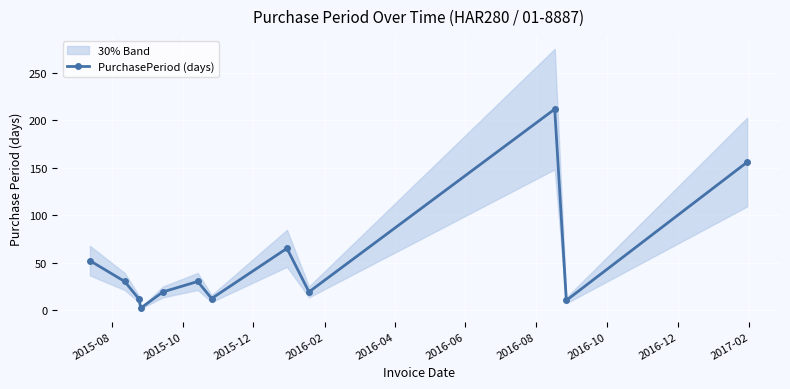

What is the difference between the maximum and second lowest values?

202